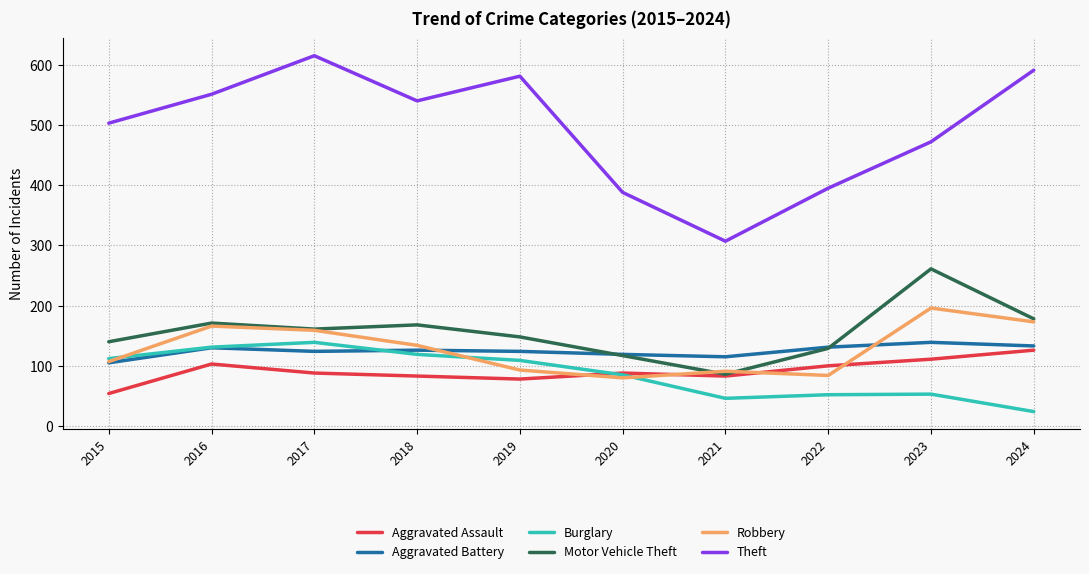

What is the maximum value shown in the chart?

615